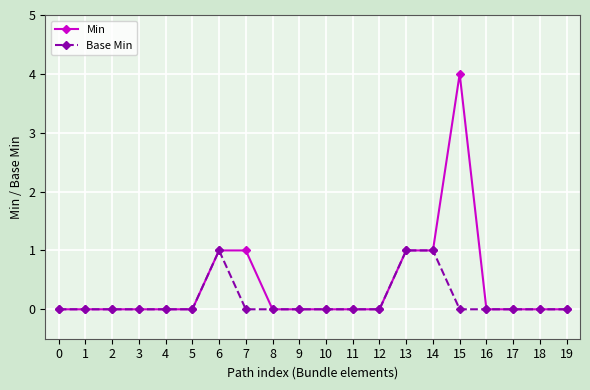

Is it true that Min equals -3 at 19?

False